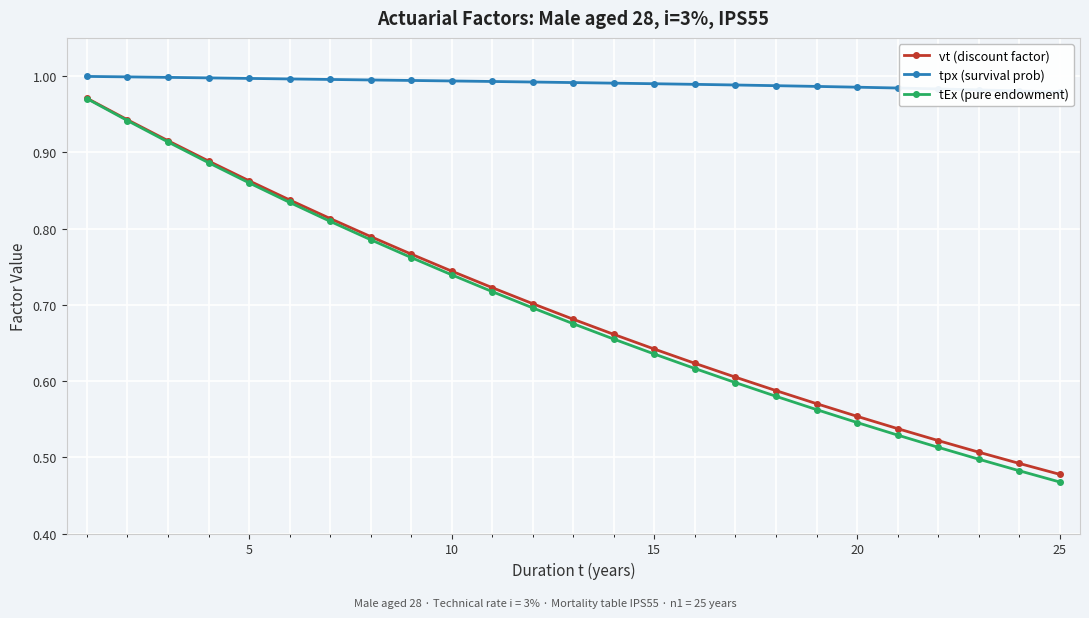

True or false: tEx (pure endowment) and tpx (survival prob) cross at least once.

False